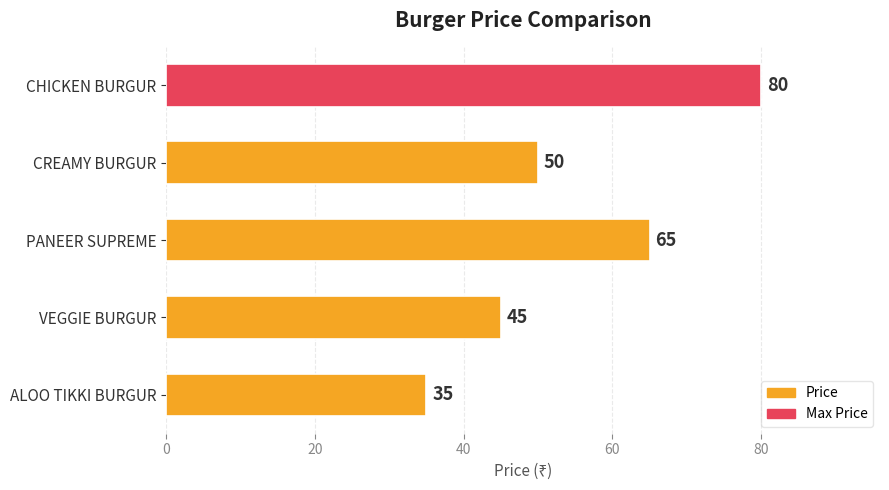

True or false: the data shows 52 at CHICKEN BURGUR.

False